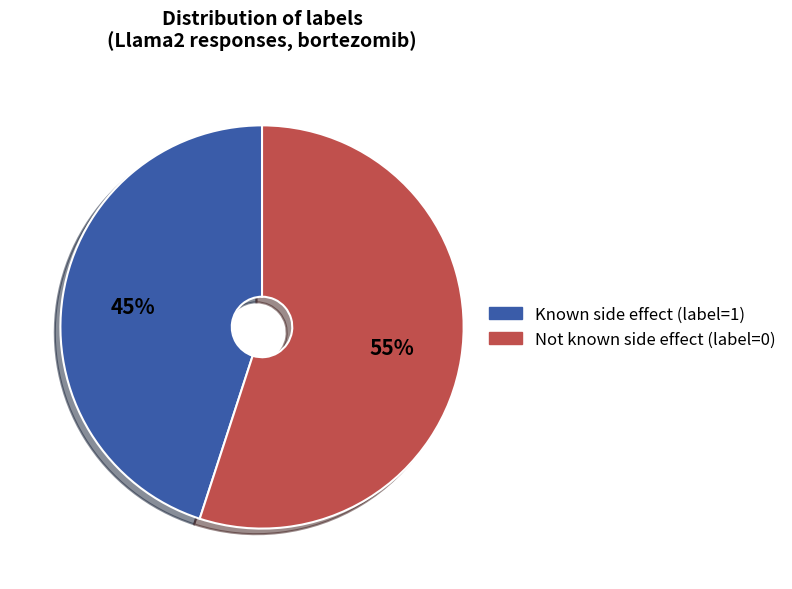

Is it true that Known side effect (label=1) is 31% of the pie?

False